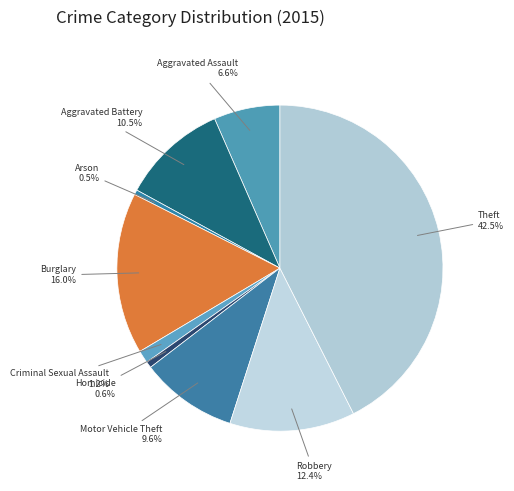

What portion of the pie excludes Arson?

99.5%